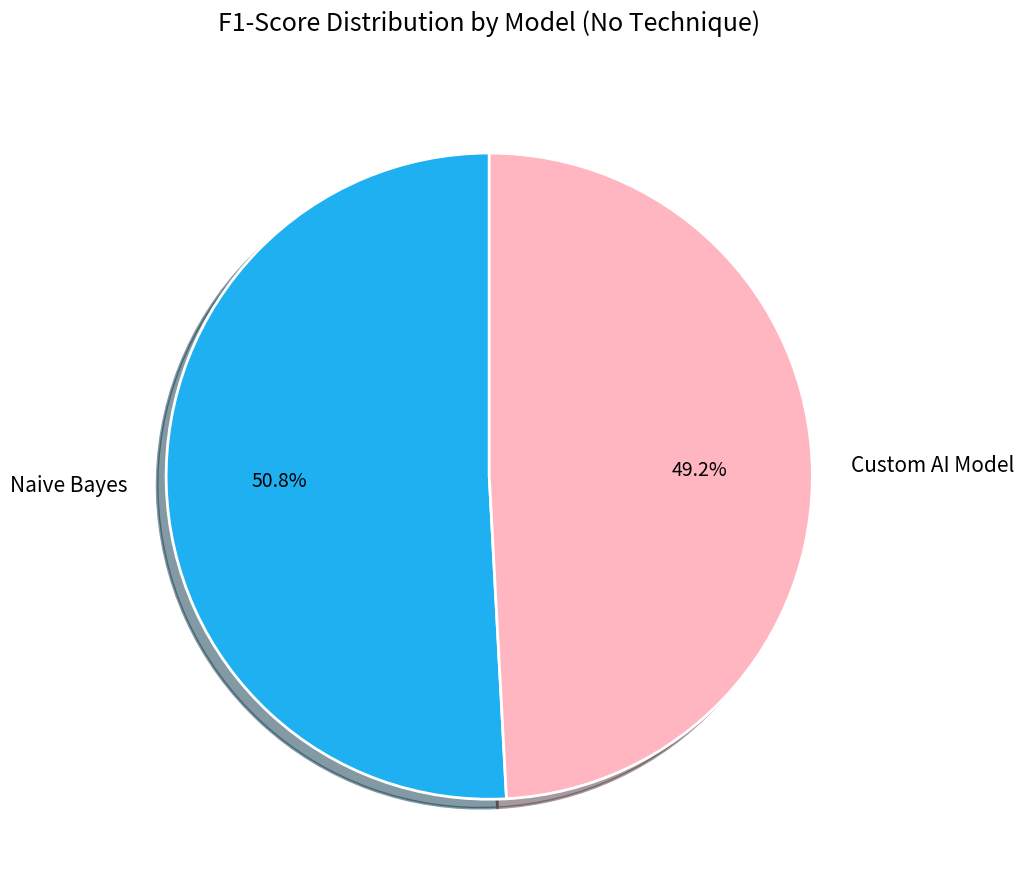

Is the sum of Naive Bayes and Custom AI Model greater than half?

Yes